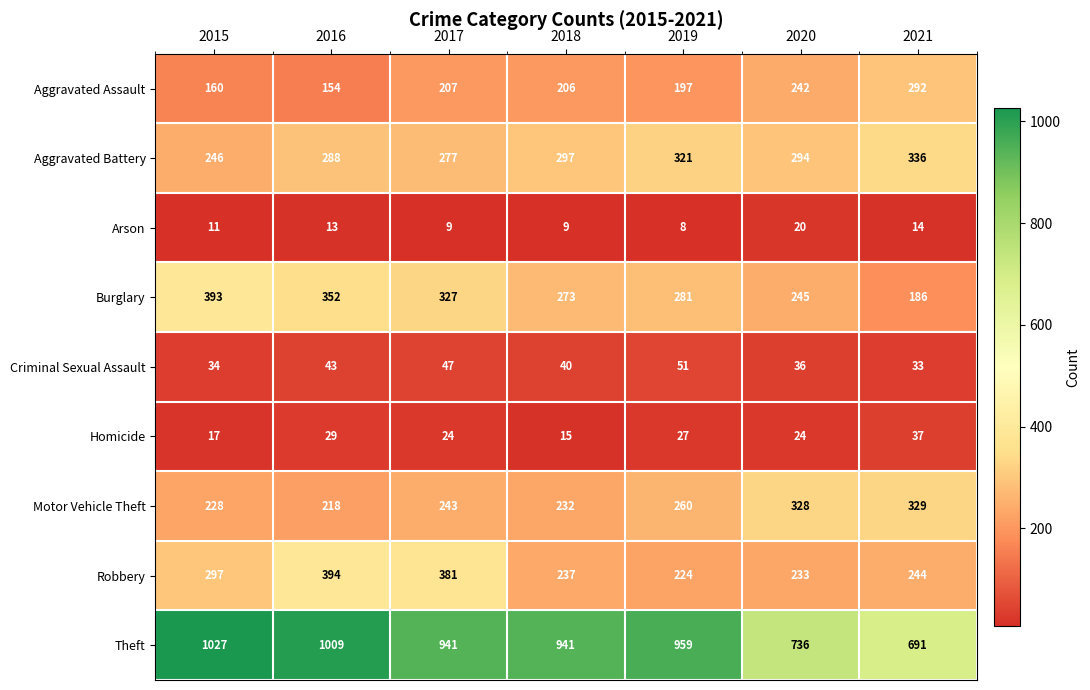

The value of Homicide at 2015 is 5. True or false?

False